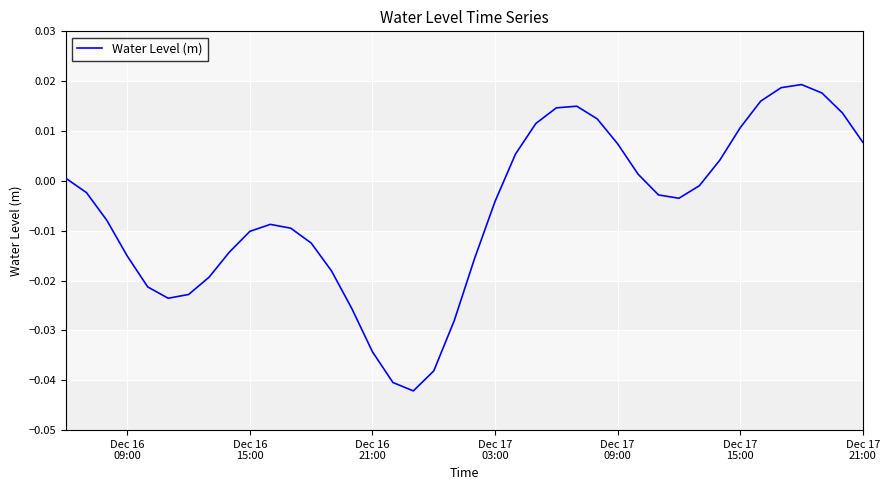

How many values are below 0?

24